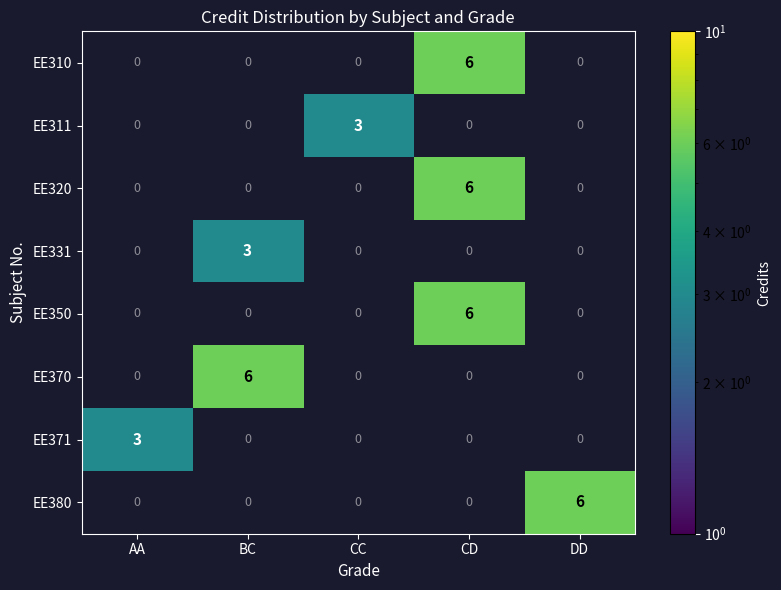

What is the difference between the highest and lowest values at CD?

6